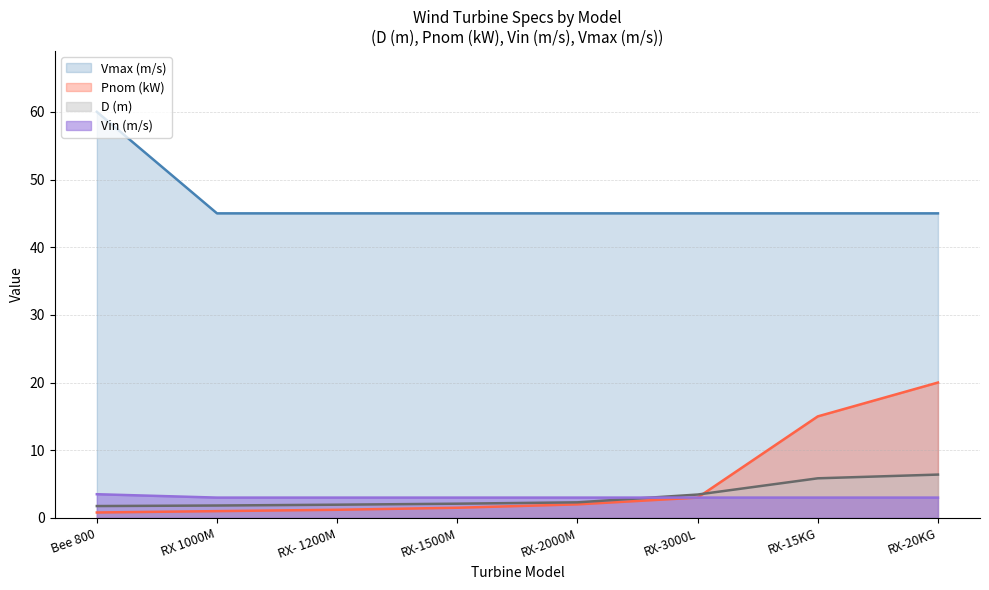

What is the average value of the D (m) series?

3.2